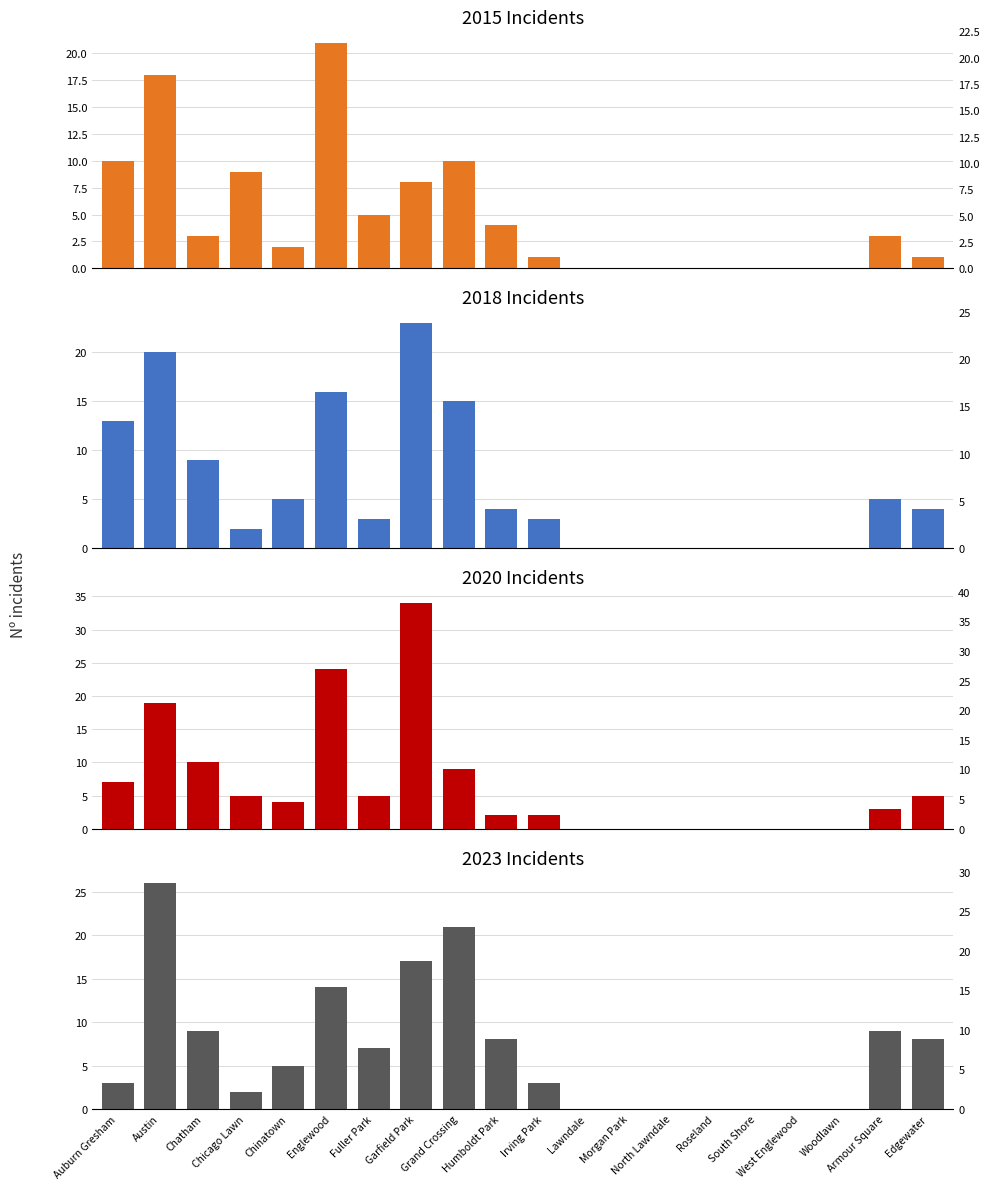

Does the chart contain stacked bars?

No